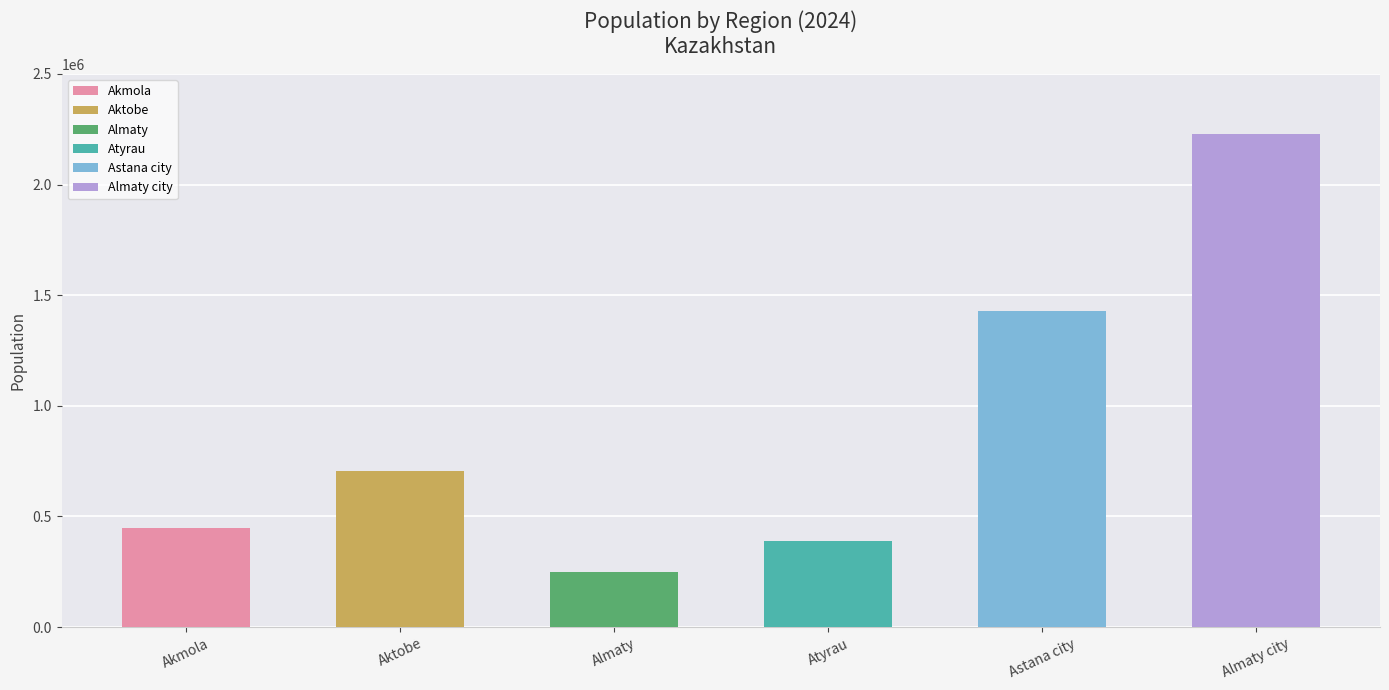

What is the change in value from Atyrau to Astana city?

+1040245